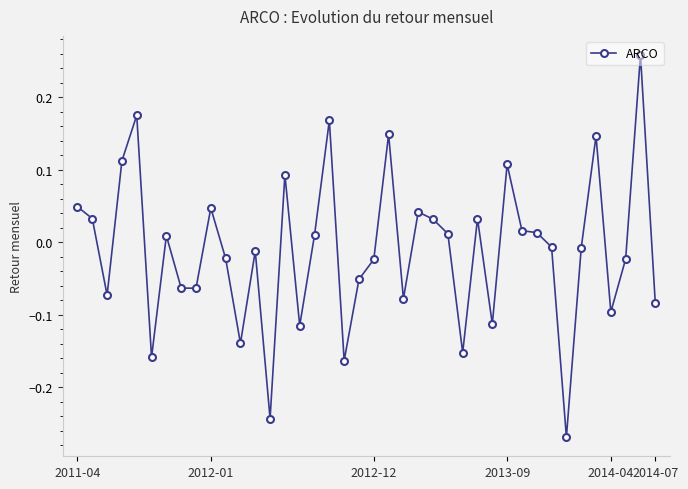

What is the difference between the maximum and minimum values?

0.5